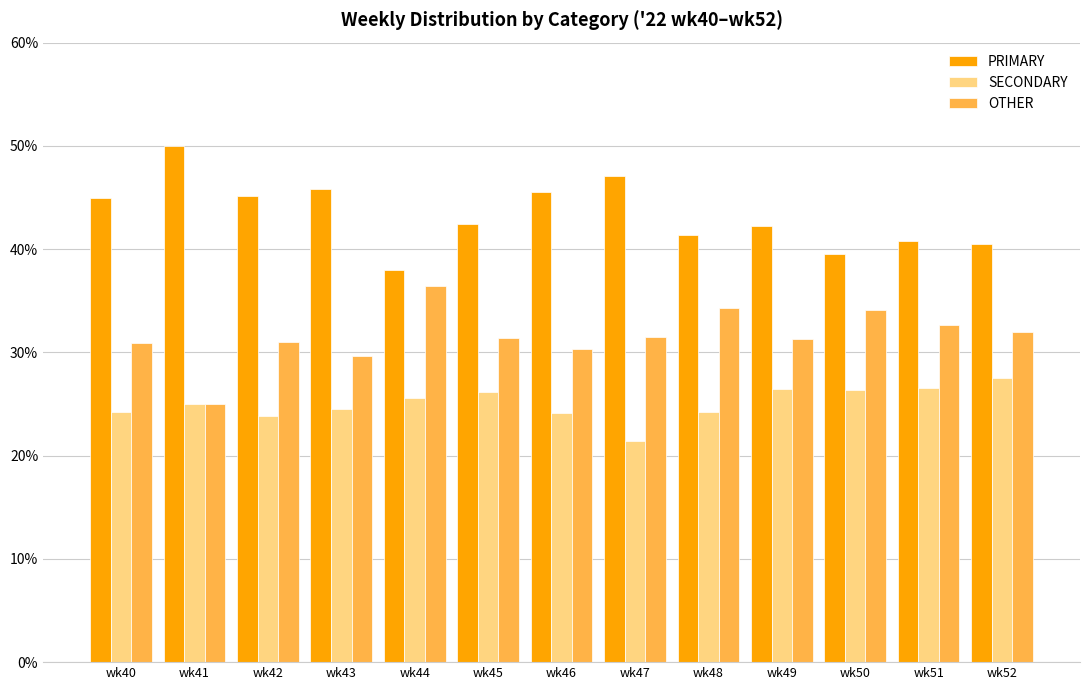

What is the difference between the highest and lowest values at wk47?

25.7